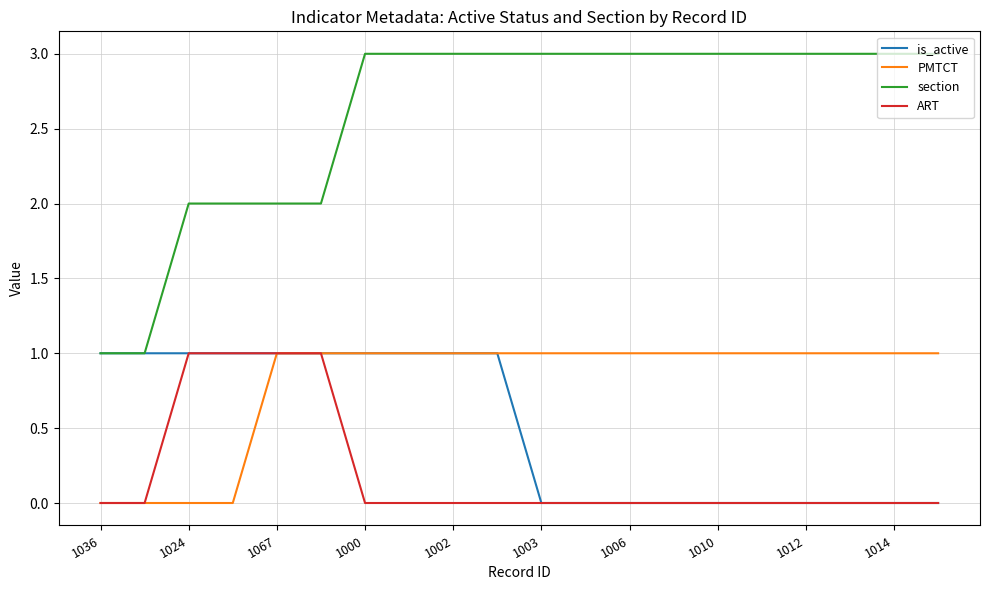

What is the maximum value shown in the chart?

3